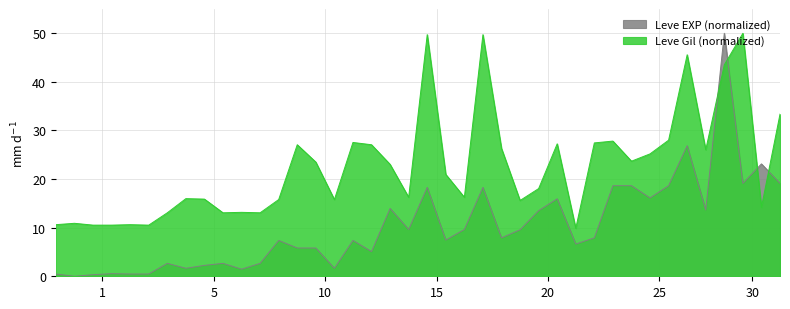

Which series has the largest range (max minus min)?

Leve EXP (normalized)